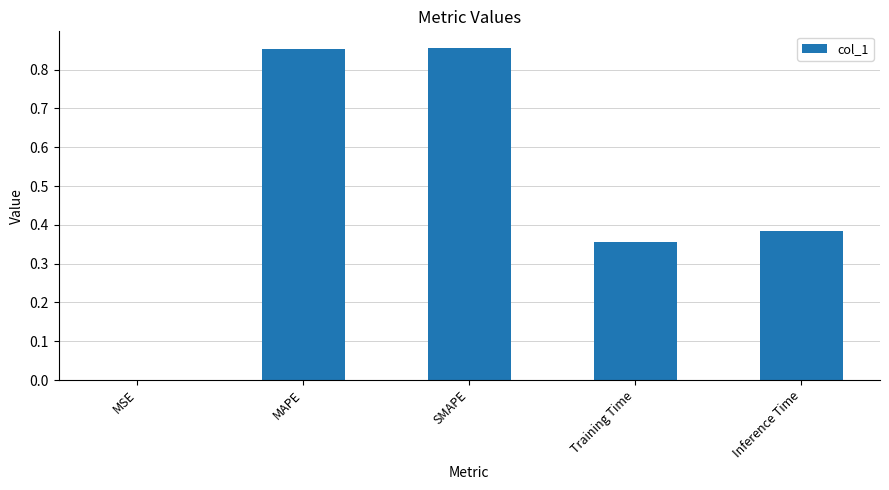

Which has a higher value, MAPE or Training Time?

MAPE